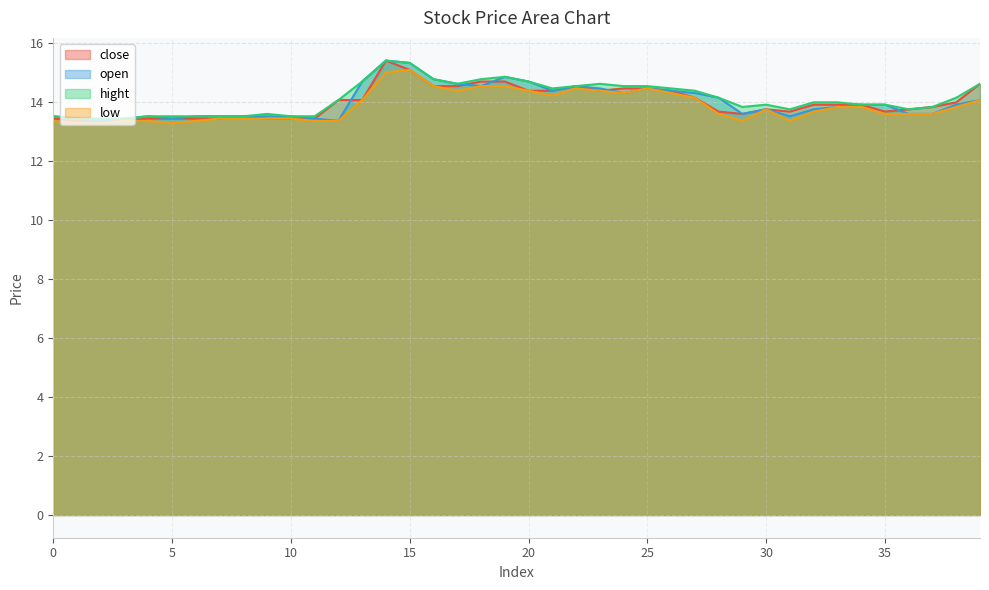

How many lines are shown in the chart?

4